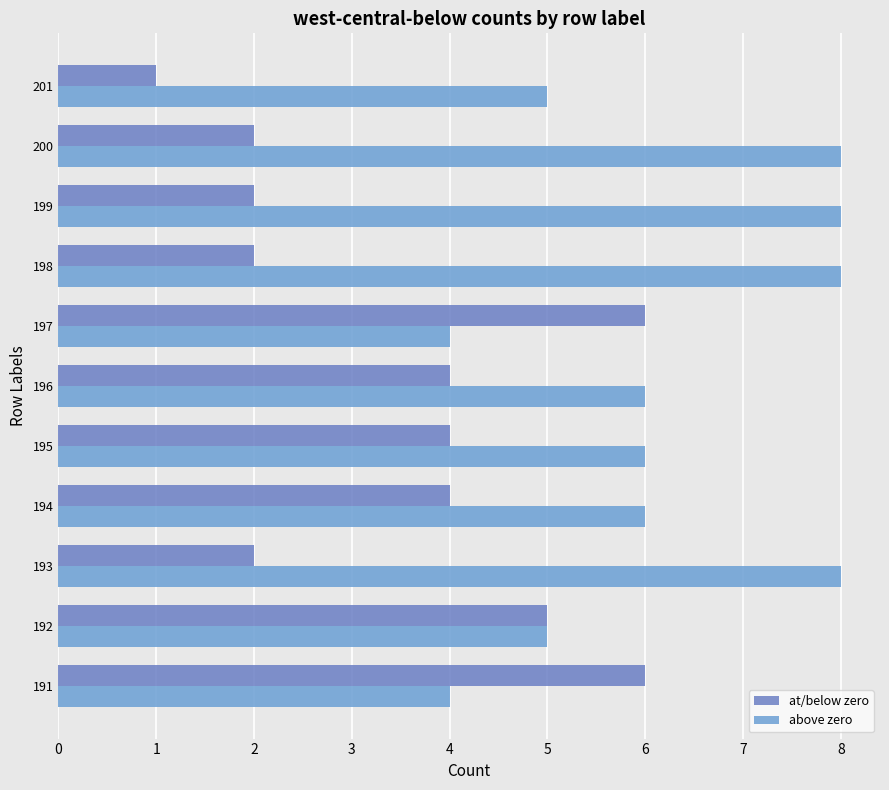

List the labels in order of above zero value, smallest first.

0, 6, 1, 10, 3, 4, 5, 2, 7, 8, 9